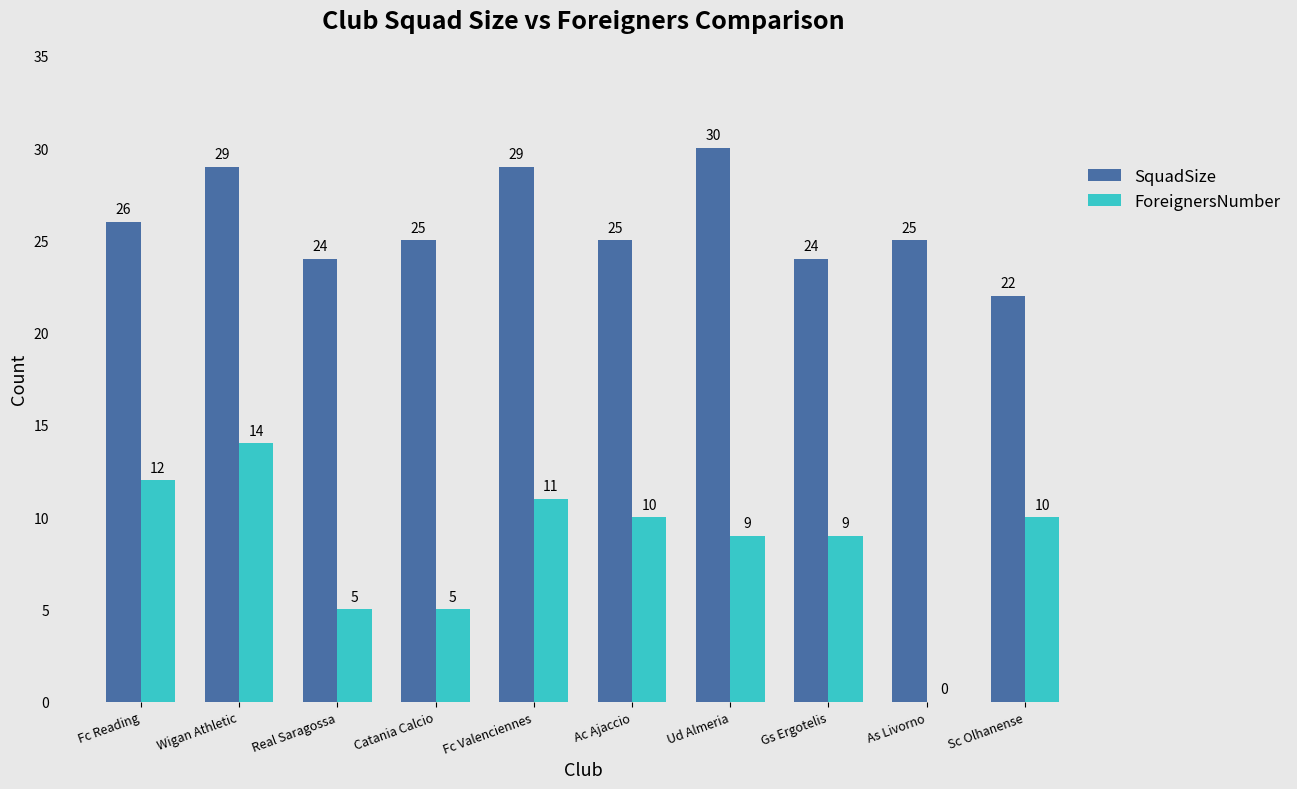

Reading left to right, list all the values displayed in this chart.

SquadSize: 26	29	24	25	29	25	30	24	25	22
ForeignersNumber: 12	14	5	5	11	10	9	9	0	10